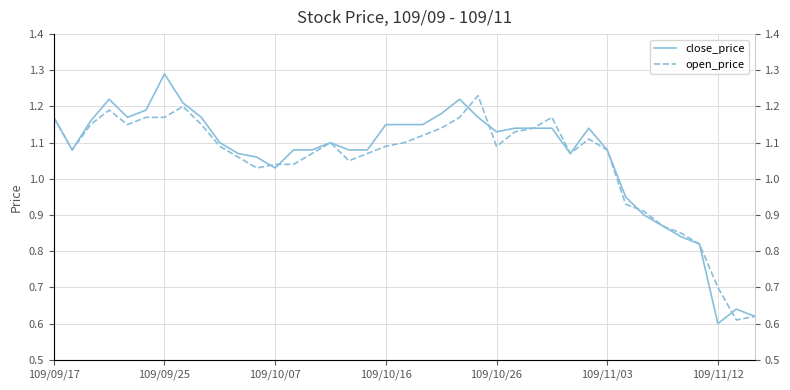

True or false: open_price has more than 0 interior local peaks.

True